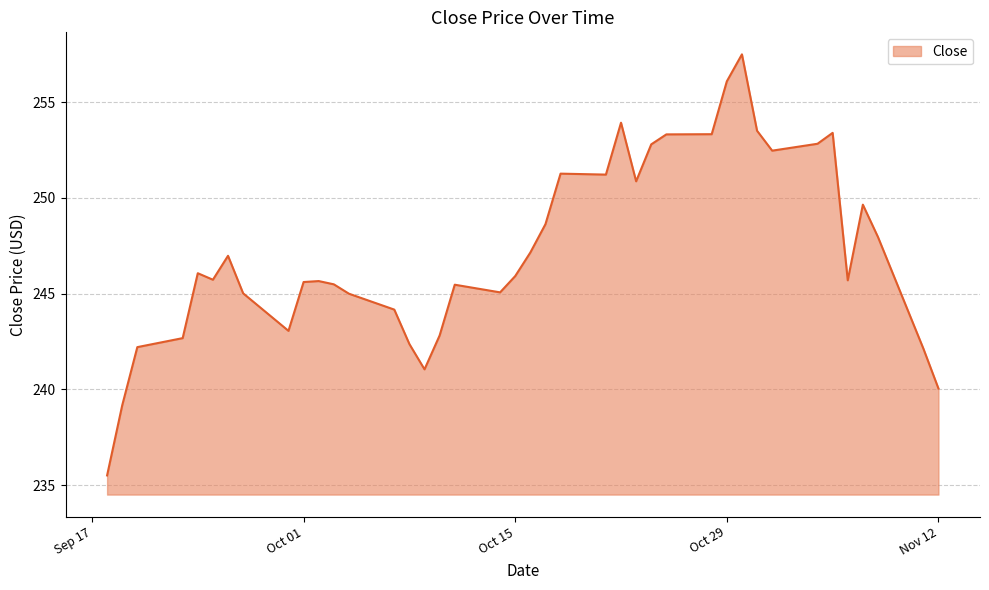

What is the greatest value displayed?

257.5